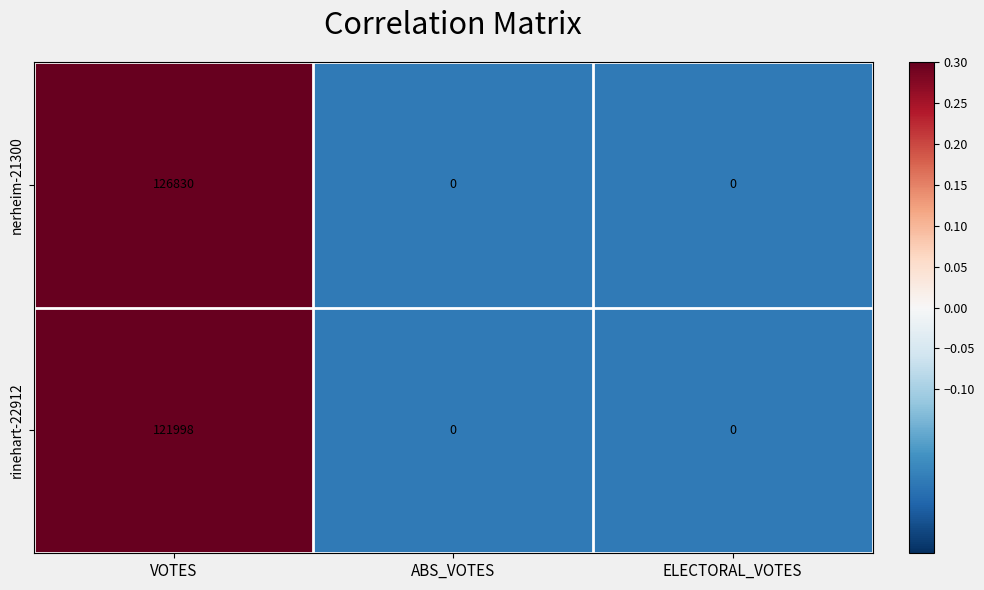

Which series has the largest total across all categories?

nerheim-21300